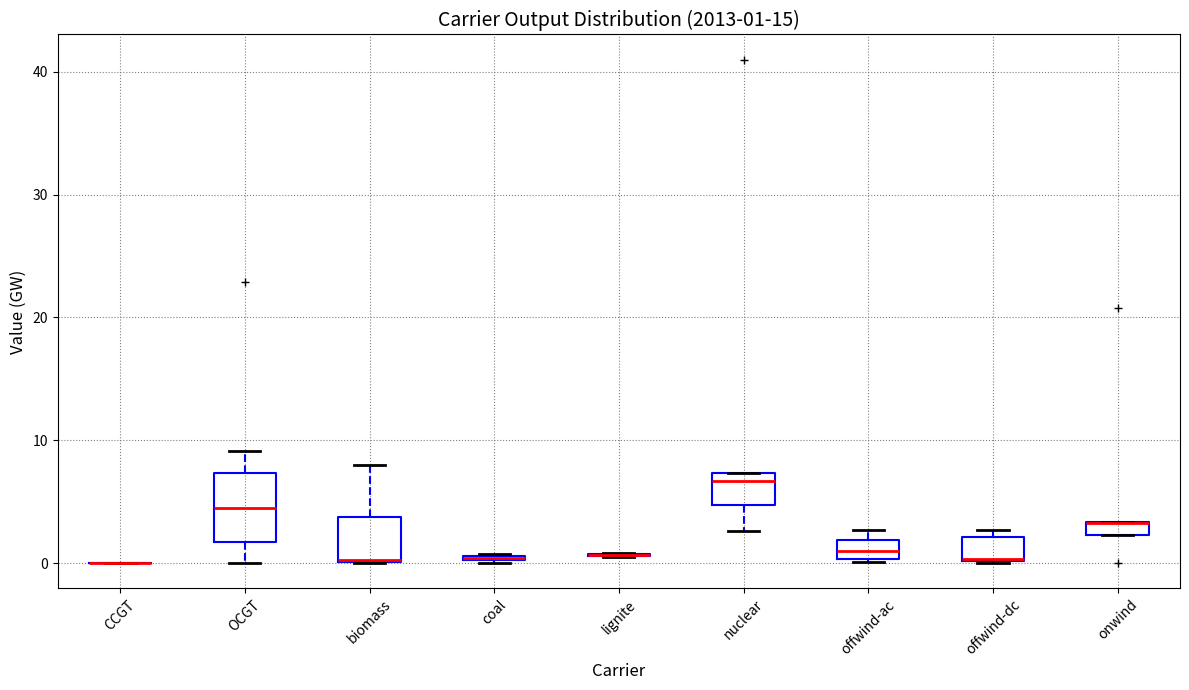

Comparing the boxes themselves (not the whiskers), which one is the tallest?

OCGT